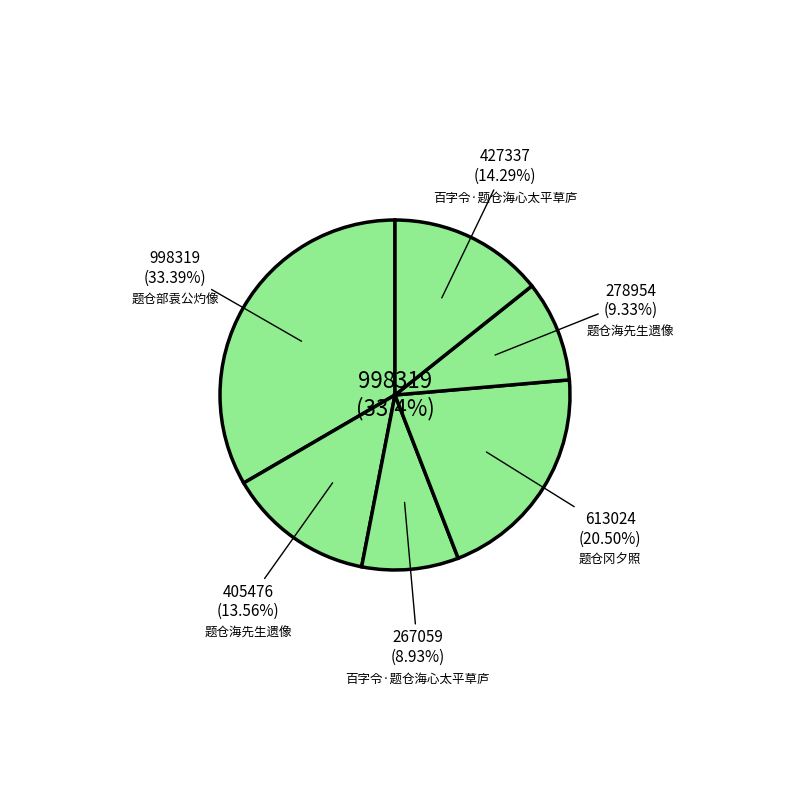

Approximately how many times larger is the value at 题仓海先生遗像 compared to 题仓冈夕照?

0.7